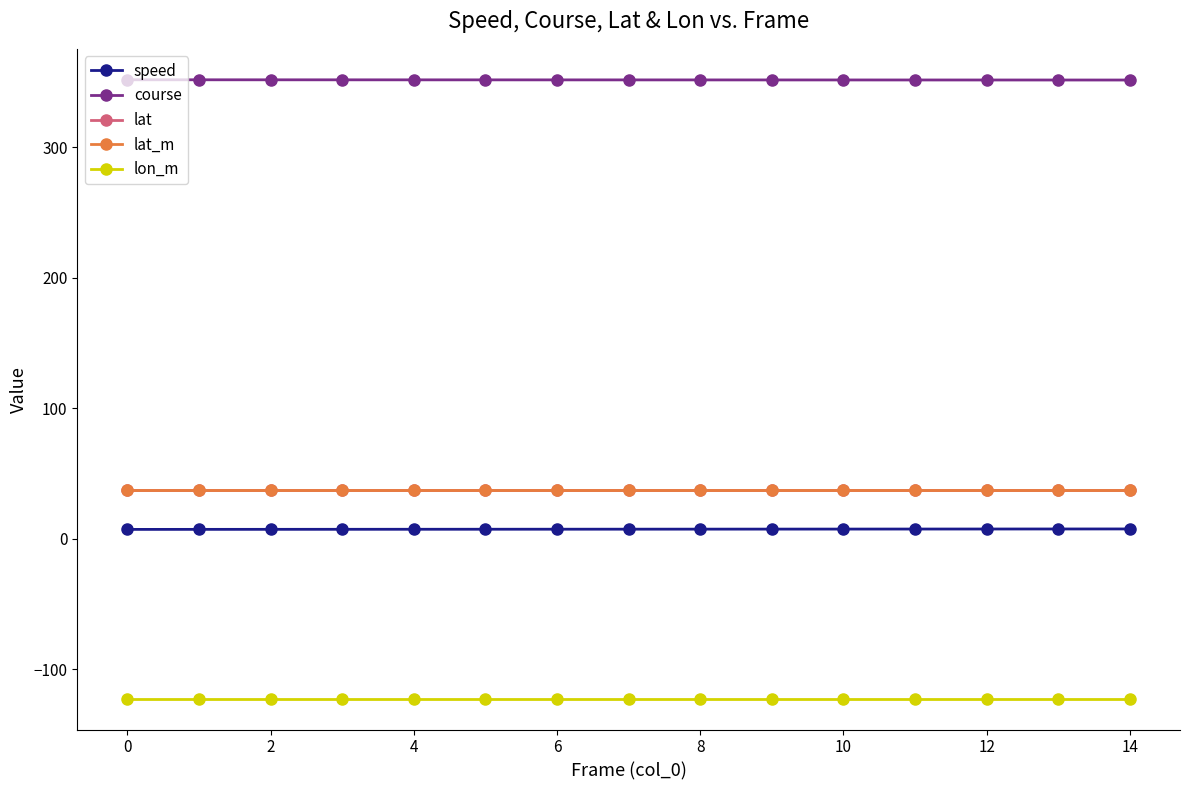

True or false: course and speed intersect in this chart.

False